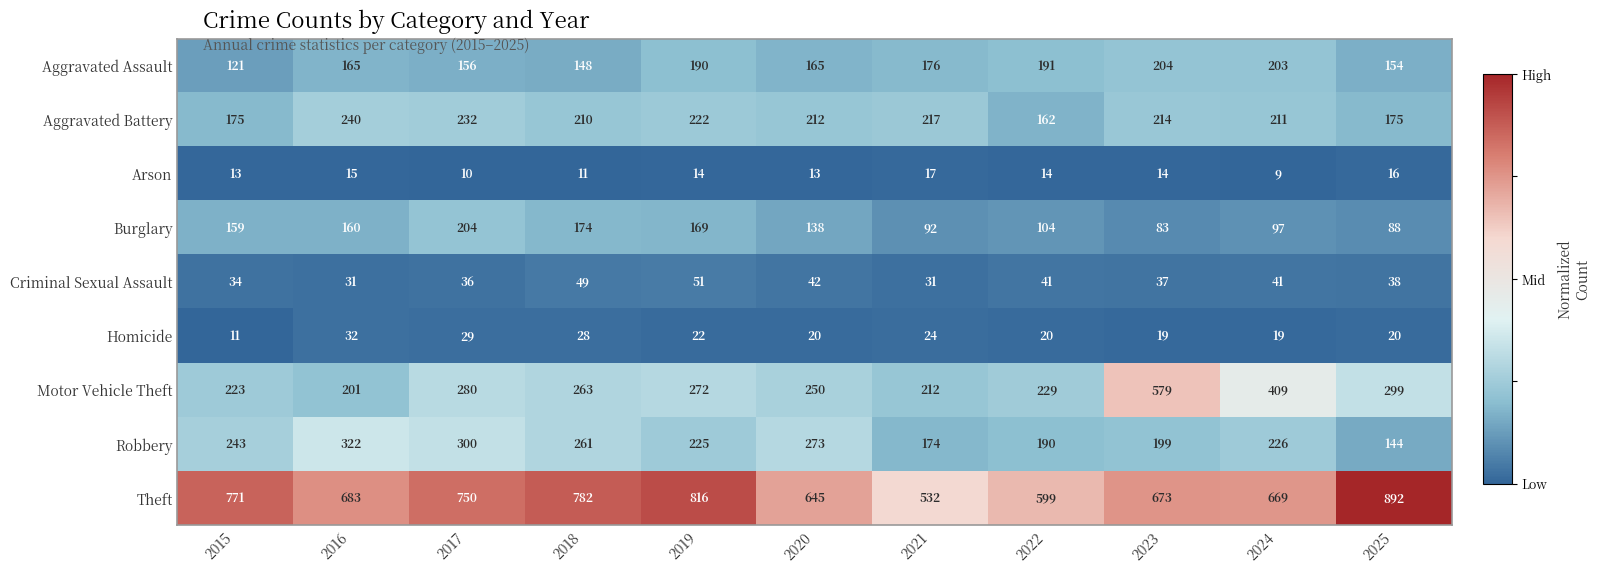

What is the difference between the second highest and minimum values in the Theft series?

284